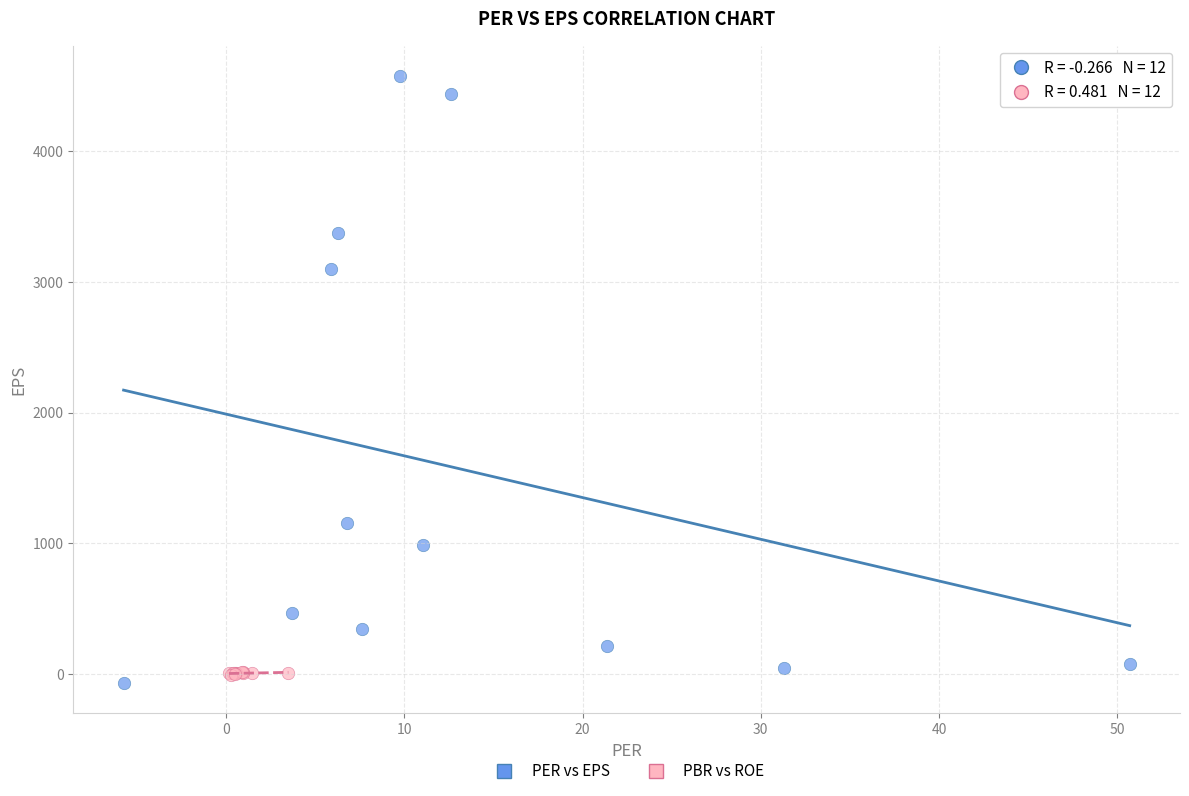

Which series contains the highest Y value?

PER vs EPS